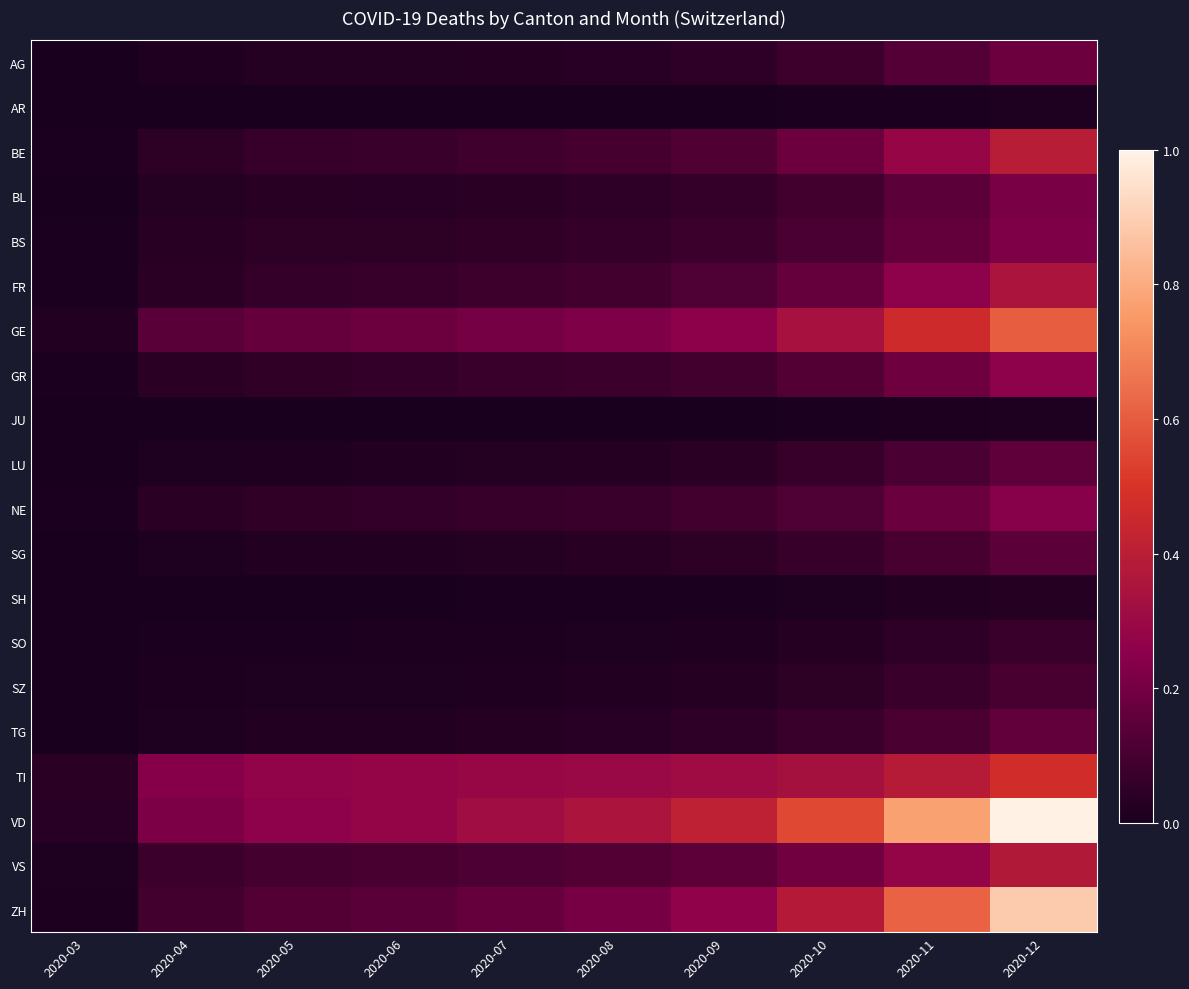

At 2020-06, list the series in order from smallest to largest.

AR, JU, SH, SO, SZ, LU, SG, TG, AG, BL, BS, NE, GR, FR, BE, VS, ZH, GE, TI, VD